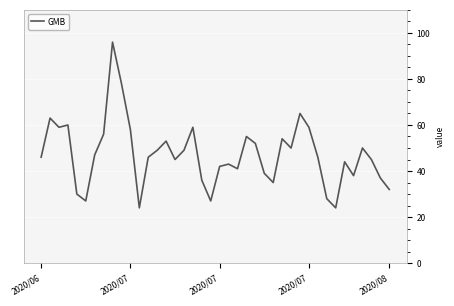

What is the difference between the maximum and minimum values?

72